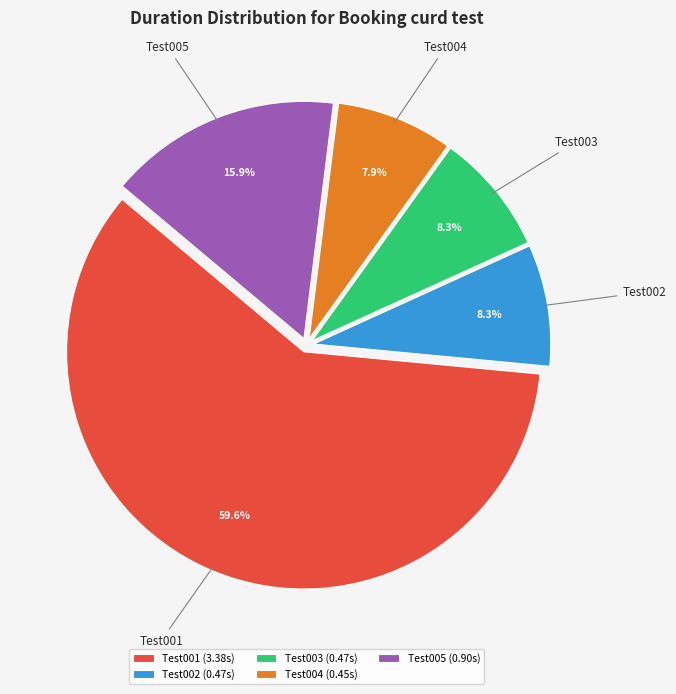

Does Test001 represent more than half of the total?

Yes